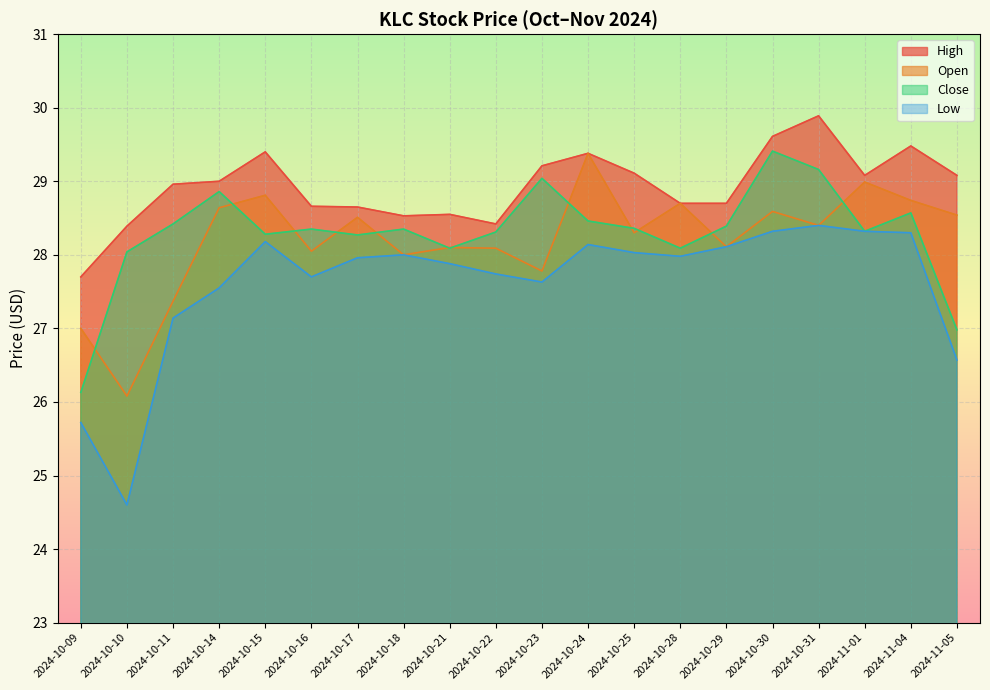

Which label corresponds to the largest value in the chart?

2024-10-31